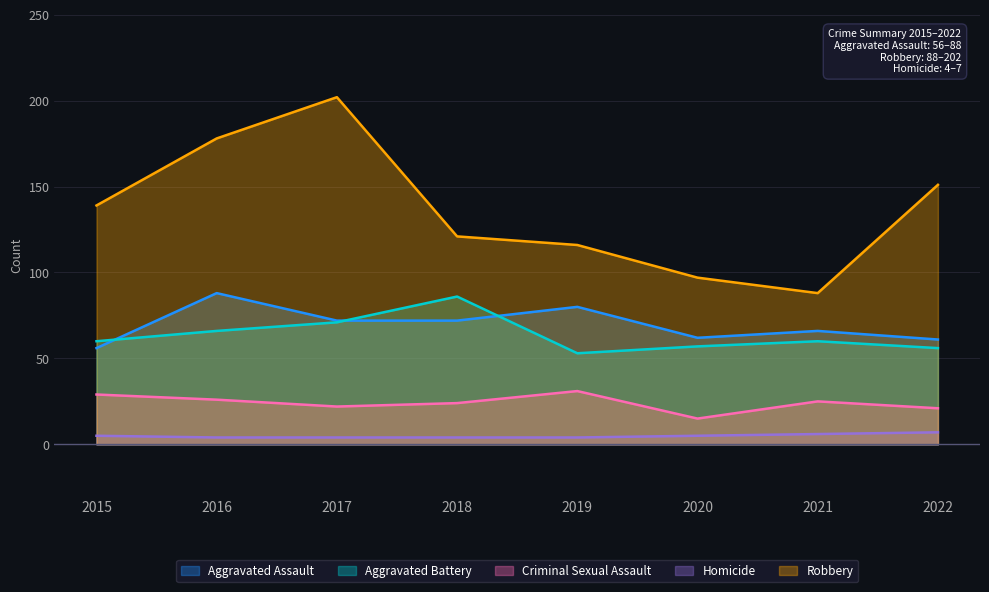

What value does the Criminal Sexual Assault series have at 2016, to the nearest 10?

30